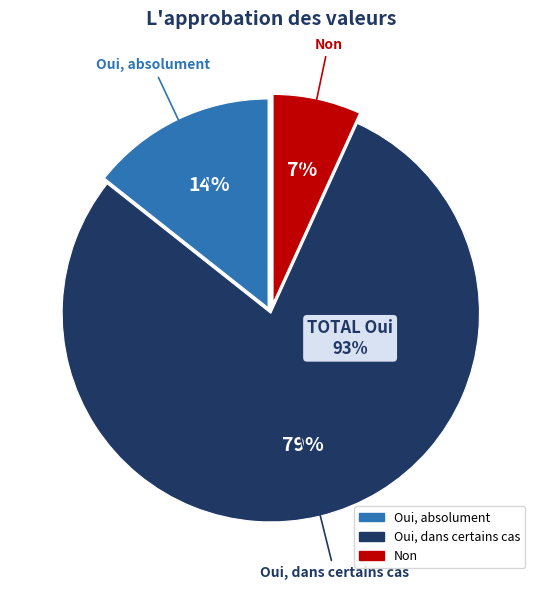

Combined, do 61 and 70 account for over 50%?

No